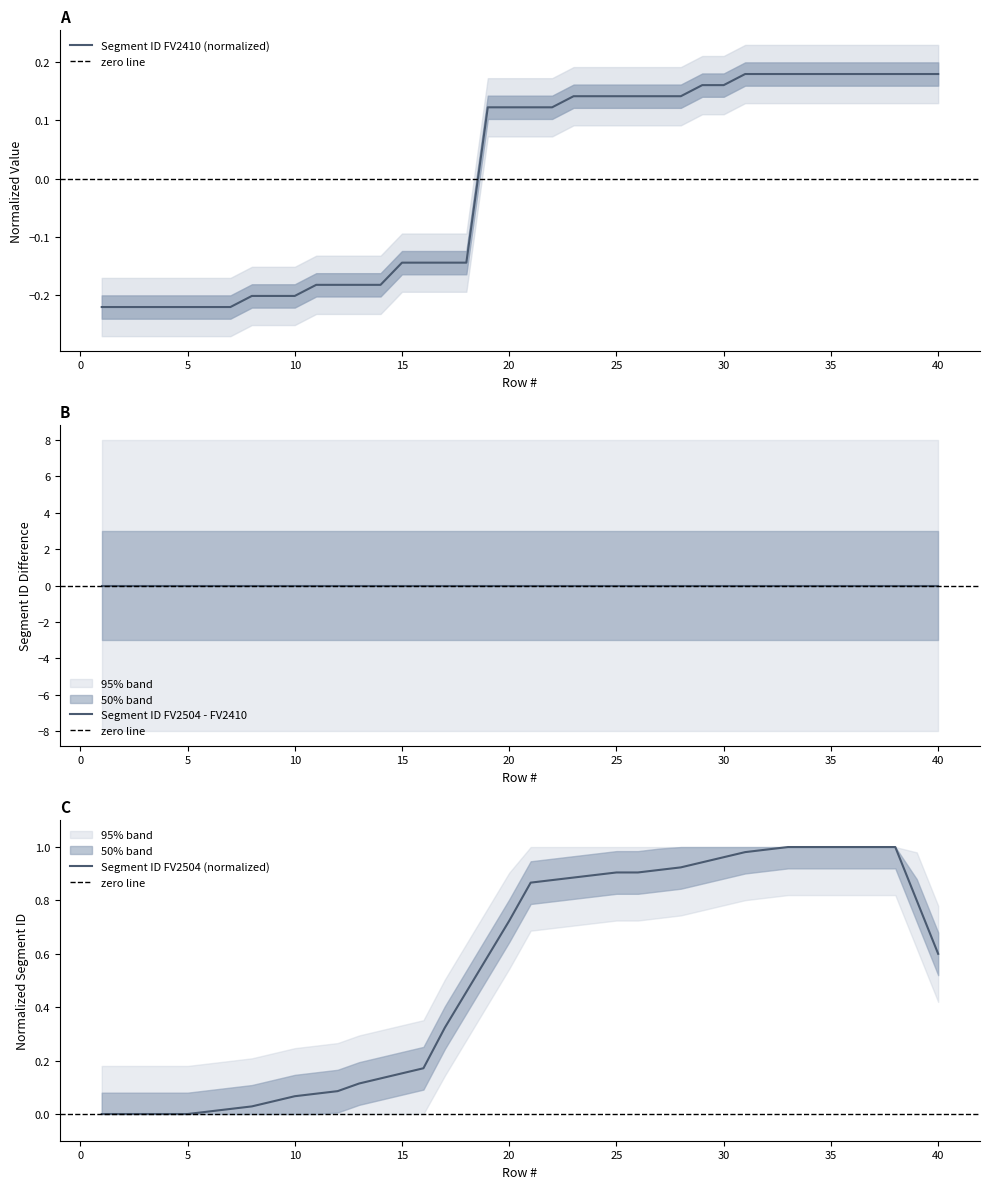

What is the change in value from 14 to 39?

+0.4